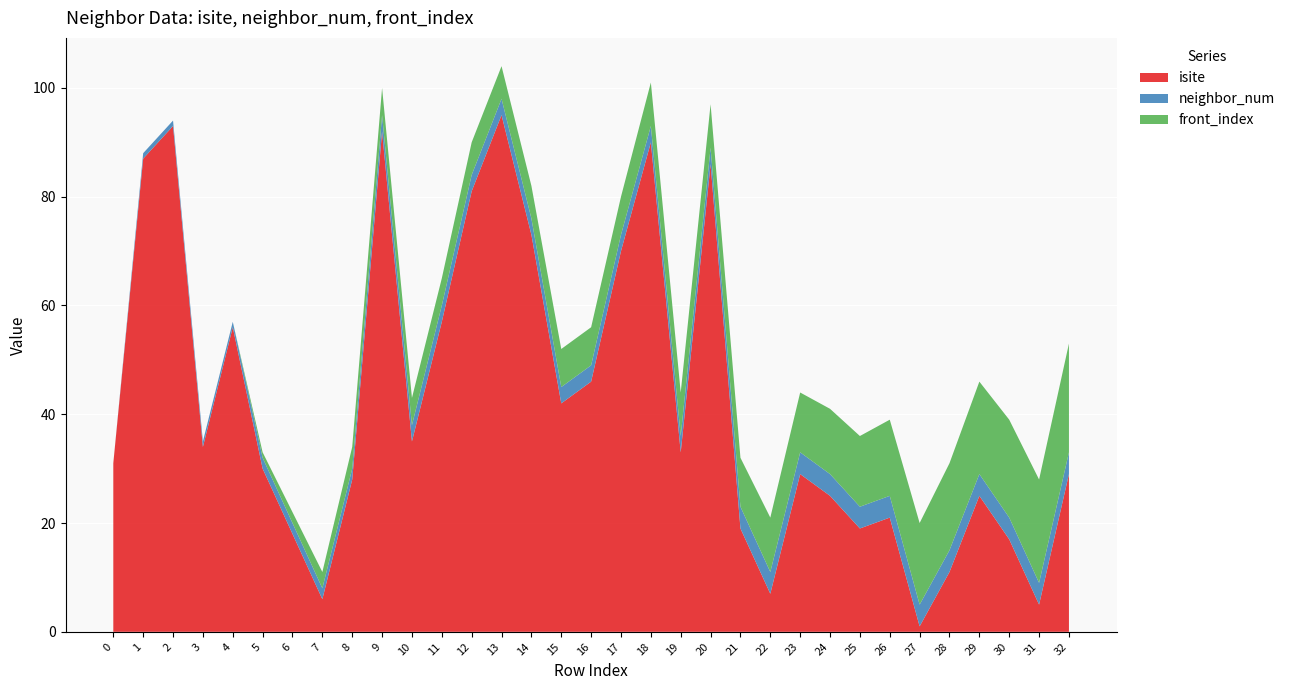

Reading left to right, transcribe all the data shown in this chart.

isite: 0=31	1=87	2=93	3=34	4=56	5=30	6=18	7=6	8=28	9=92	10=35	11=57	12=81	13=95	14=73	15=42	16=46	17=70	18=90	19=33	20=86	21=19	22=7	23=29	24=25	25=19	26=21	27=1	28=11	29=25	30=17	31=5	32=29
neighbor_num: 0=0	1=1	2=1	3=1	4=1	5=2	6=2	7=2	8=2	9=3	10=3	11=3	12=3	13=3	14=3	15=3	16=3	17=3	18=3	19=3	20=3	21=4	22=4	23=4	24=4	25=4	26=4	27=4	28=4	29=4	30=4	31=4	32=4
front_index: 0=0	1=0	2=0	3=0	4=0	5=1	6=2	7=3	8=4	9=5	10=5	11=5	12=6	13=6	14=6	15=7	16=7	17=7	18=8	19=8	20=8	21=9	22=10	23=11	24=12	25=13	26=14	27=15	28=16	29=17	30=18	31=19	32=20